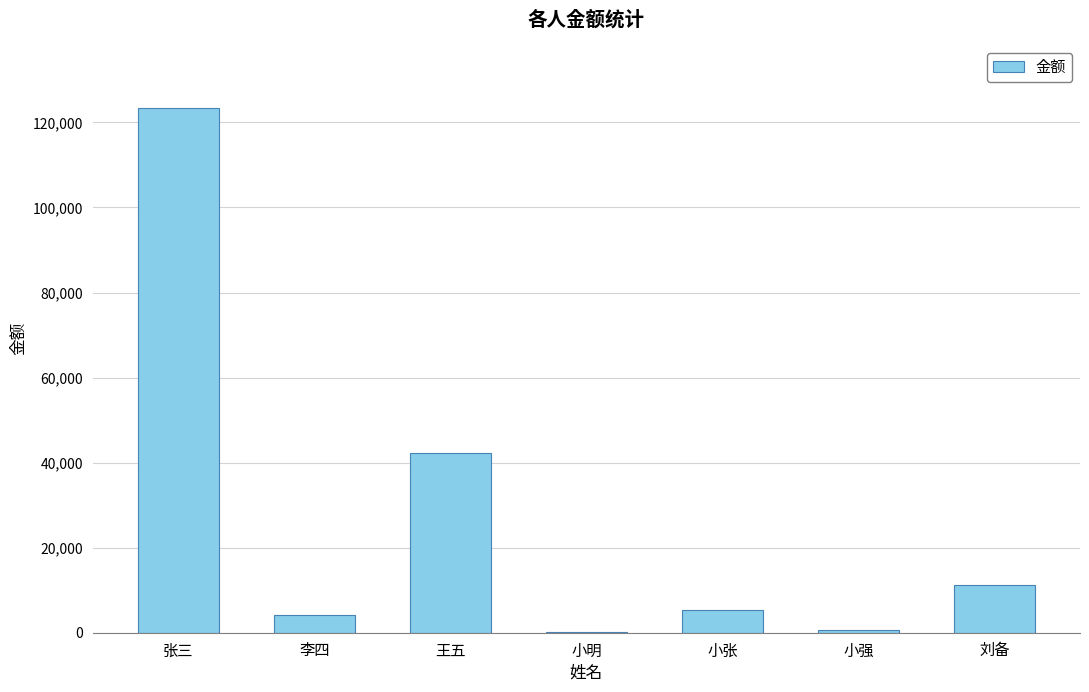

Reading right to left, extract all data points from this chart.

11234.0	756.0	5345.0	123.0	42341.1	4234.1	123412.1